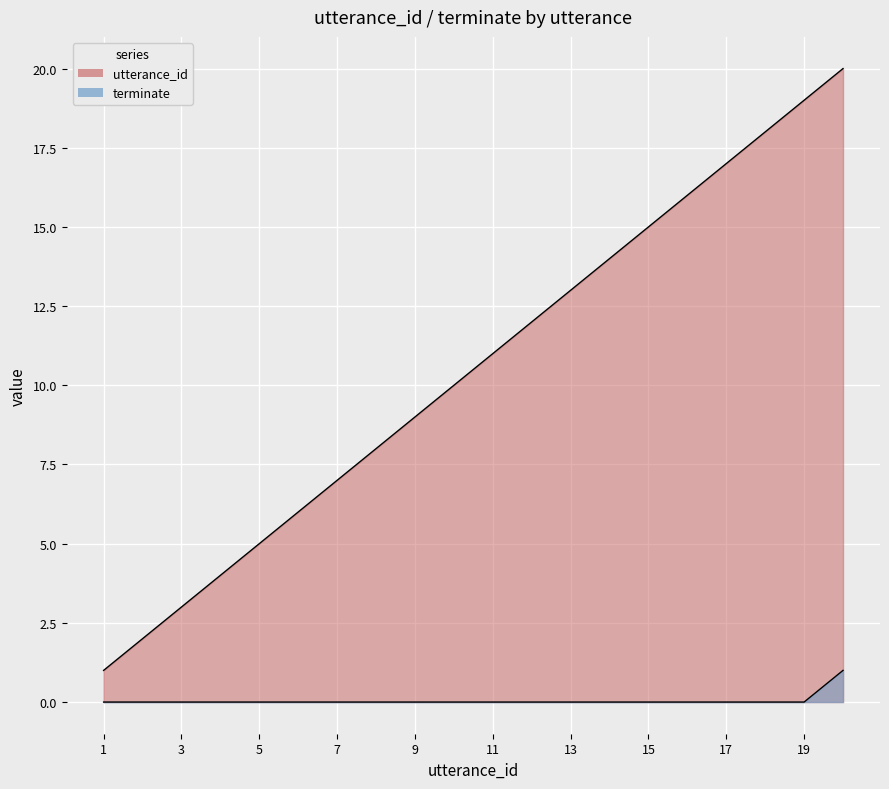

The utterance_id series shows 9 at 9. True or false?

True